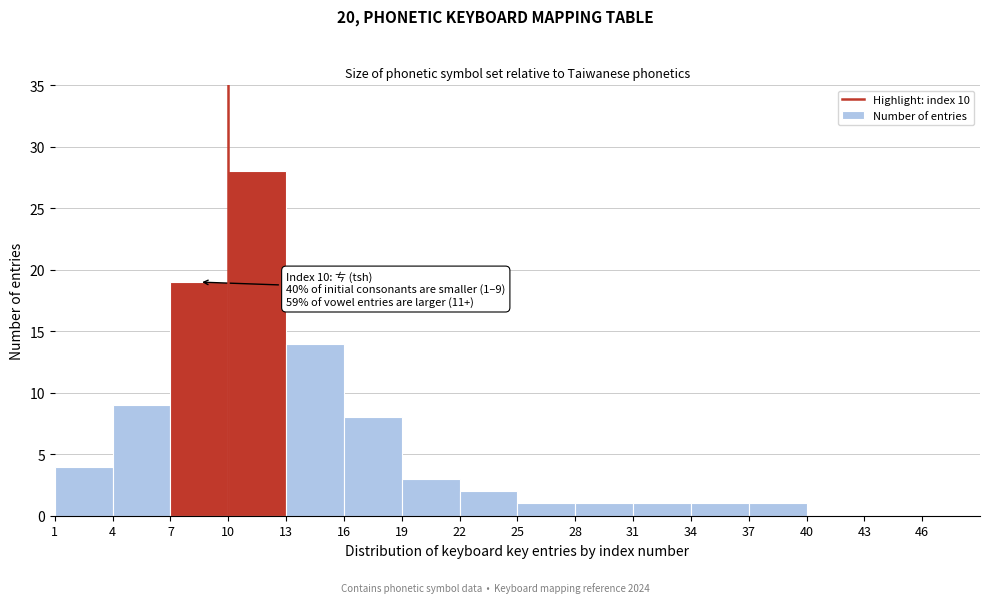

Over which range of the x-axis is the bar tallest?

10 to 13